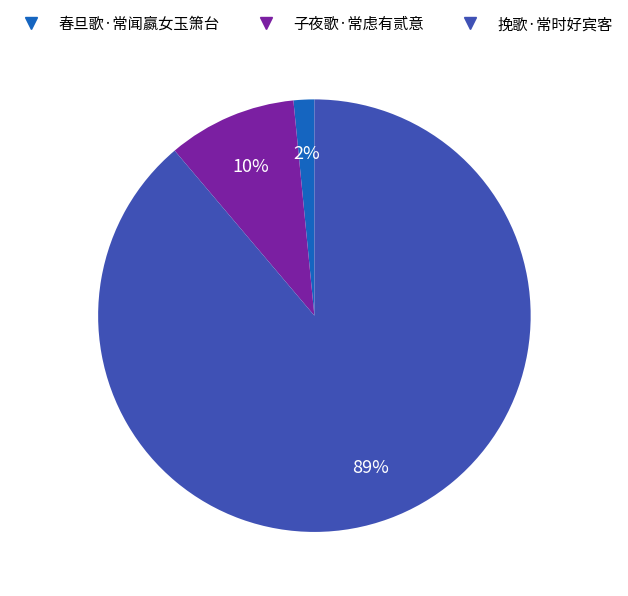

How many segments does this pie chart have?

3